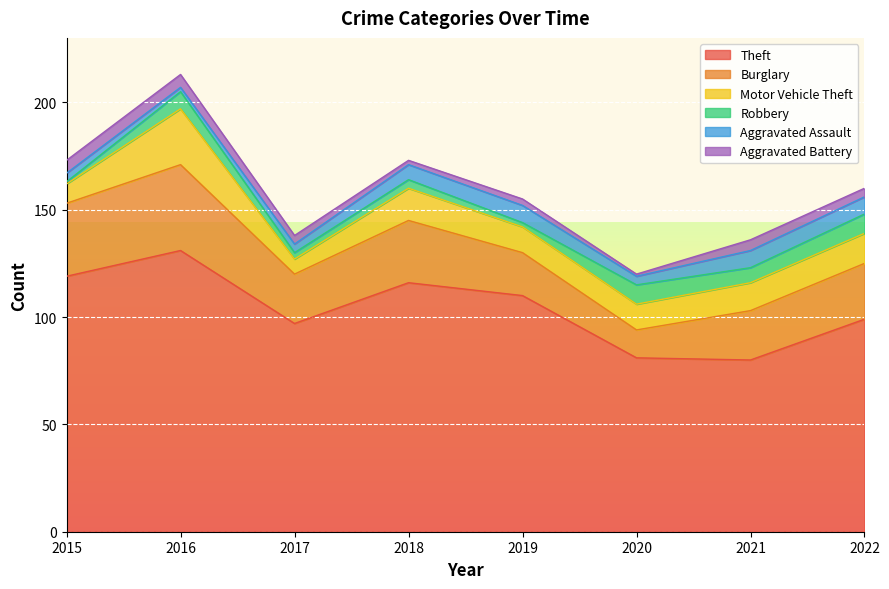

Reading left to right, extract all data points from this chart.

Theft: 2015=119	2016=131	2017=97	2018=116	2019=110	2020=81	2021=80	2022=99
Burglary: 2015=34	2016=40	2017=23	2018=29	2019=20	2020=13	2021=23	2022=26
Motor Vehicle Theft: 2015=9	2016=26	2017=7	2018=15	2019=12	2020=12	2021=13	2022=14
Robbery: 2015=1	2016=8	2017=3	2018=4	2019=2	2020=9	2021=7	2022=9
Aggravated Assault: 2015=4	2016=2	2017=4	2018=7	2019=8	2020=4	2021=8	2022=8
Aggravated Battery: 2015=6	2016=6	2017=4	2018=2	2019=3	2020=1	2021=5	2022=4